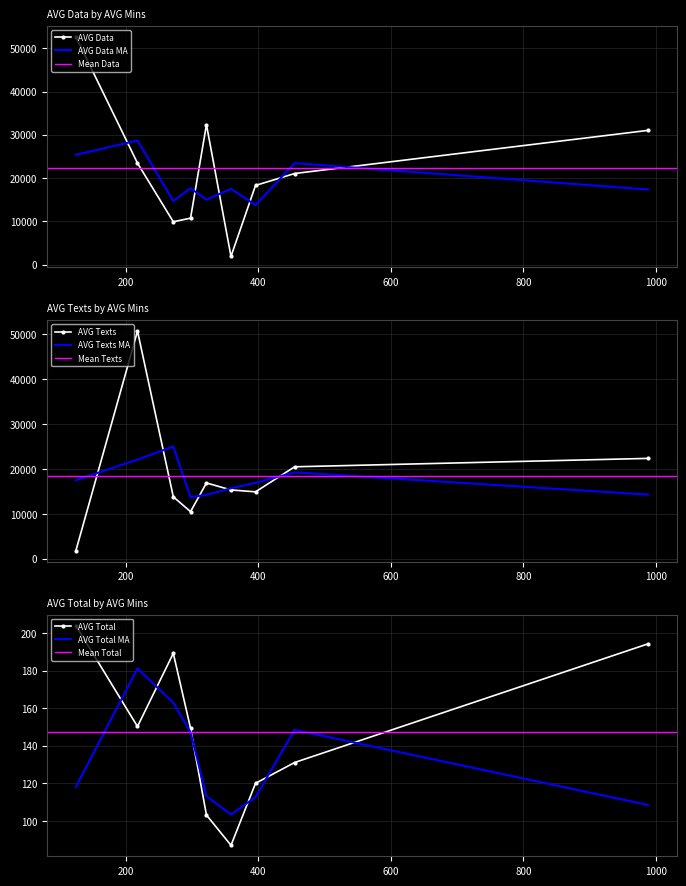

After their last crossing, which series has the higher values: AVG Data MA or AVG Data?

AVG Data